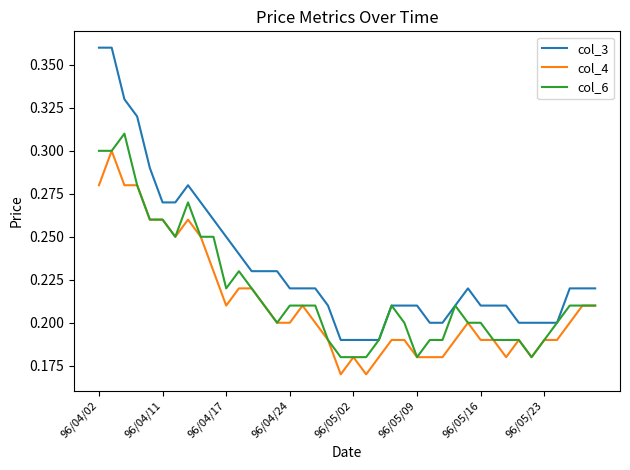

Which series has the widest spread of values?

col_3